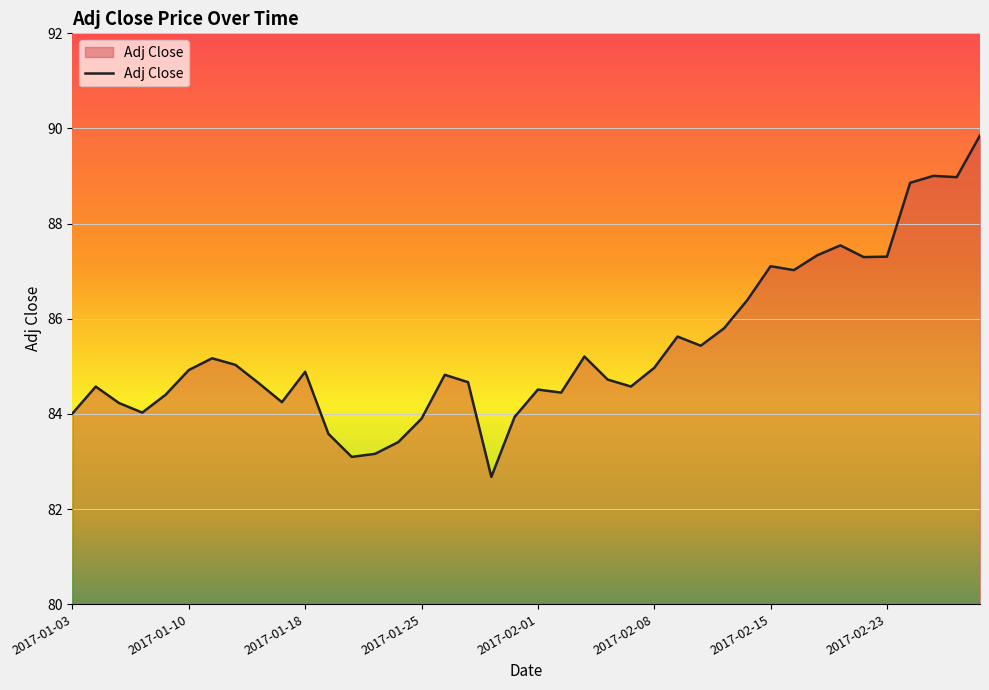

What is the difference between the maximum and minimum values?

7.2